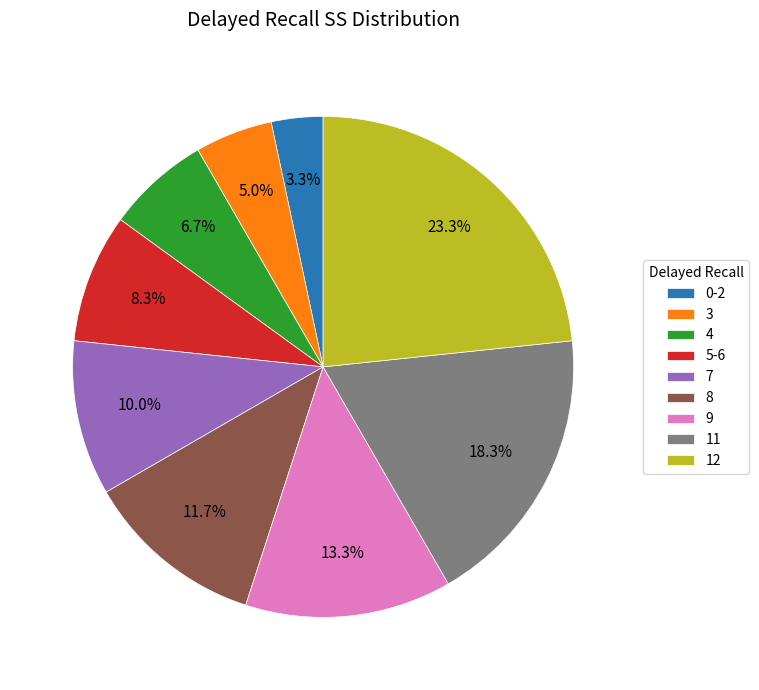

To the nearest percent, what is the difference between the 12 and 11 slice percentages?

5%